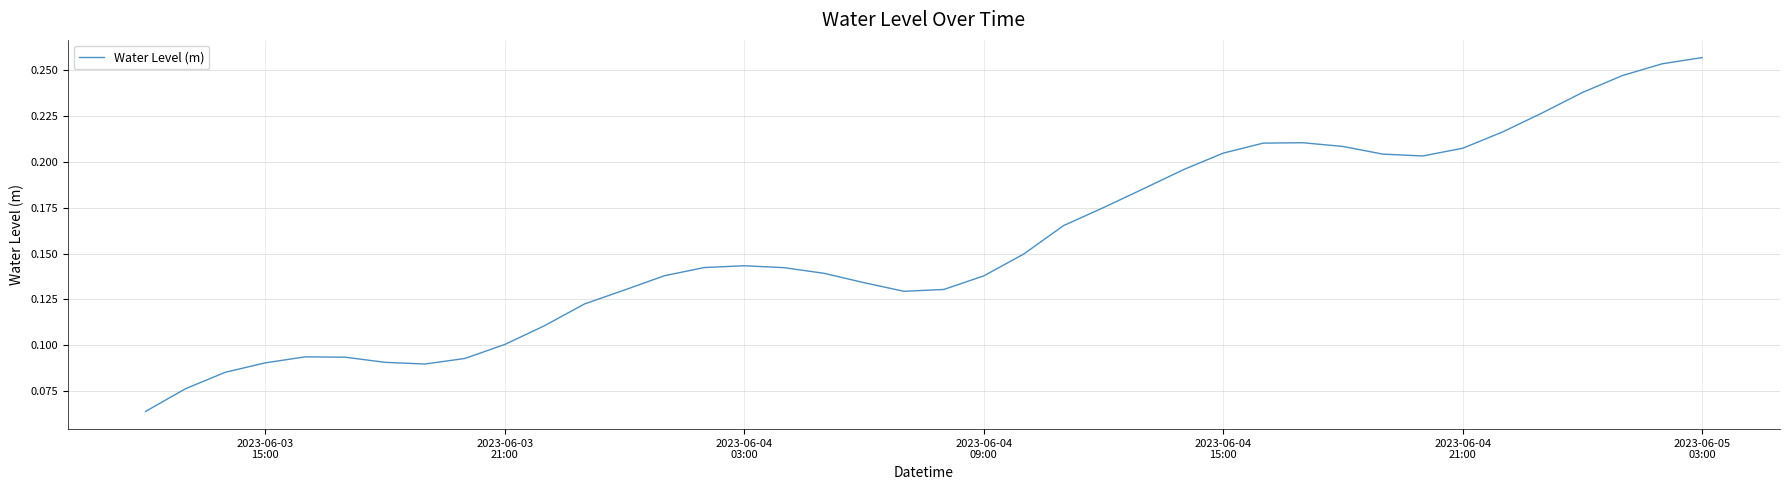

Reading right to left, what are all the values shown in this chart?

0.3	0.3	0.2	0.2	0.2	0.2	0.2	0.2	0.2	0.2	0.2	0.2	0.2	0.2	0.2	0.2	0.2	0.1	0.1	0.1	0.1	0.1	0.1	0.1	0.1	0.1	0.1	0.1	0.1	0.1	0.1	0.1	0.1	0.1	0.1	0.1	0.1	0.1	0.1	0.1